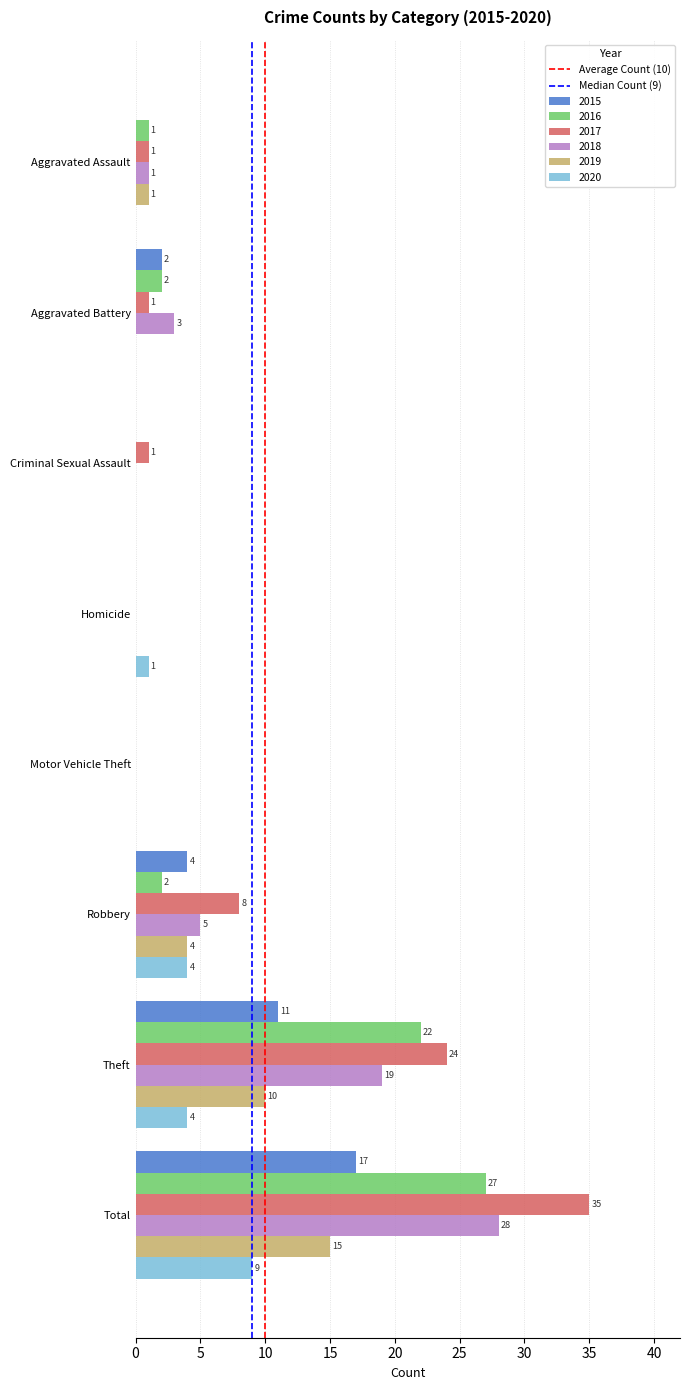

At which category does the chart reach its peak across all series?

Total